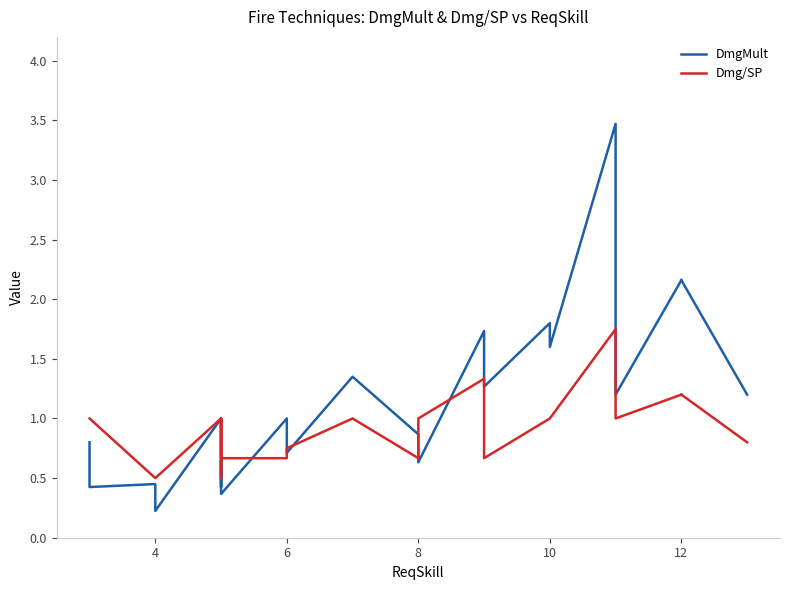

Is it true that DmgMult equals 2.0 at 19?

False